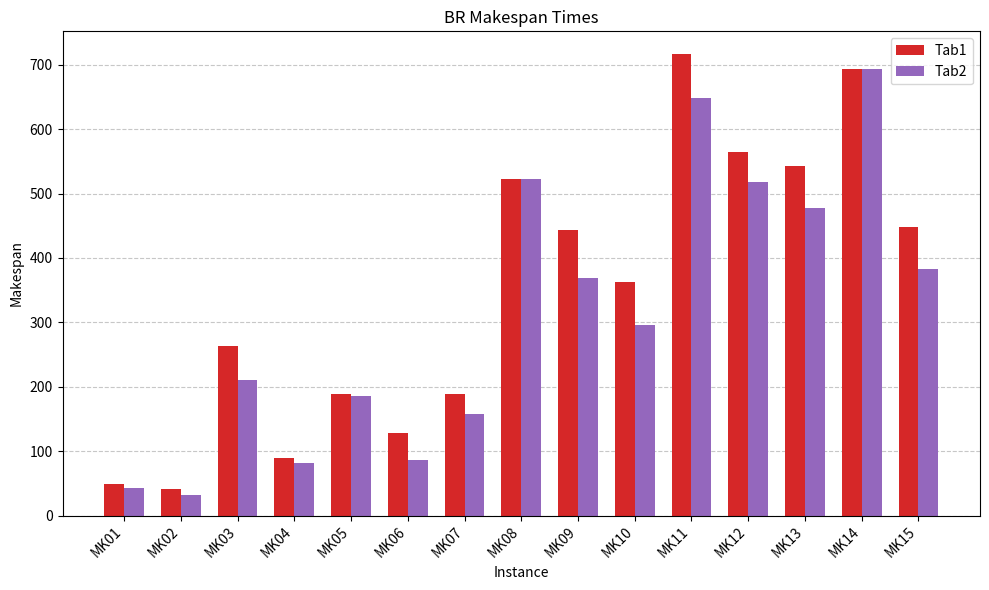

Reading left to right, what are all the values shown in this chart?

Tab1: MK01=49	MK02=41	MK03=263	MK04=89	MK05=188	MK06=128	MK07=188	MK08=523	MK09=444	MK10=363	MK11=716	MK12=565	MK13=542	MK14=694	MK15=448
Tab2: MK01=42	MK02=32	MK03=211	MK04=81	MK05=186	MK06=86	MK07=157	MK08=523	MK09=369	MK10=296	MK11=649	MK12=518	MK13=478	MK14=694	MK15=383